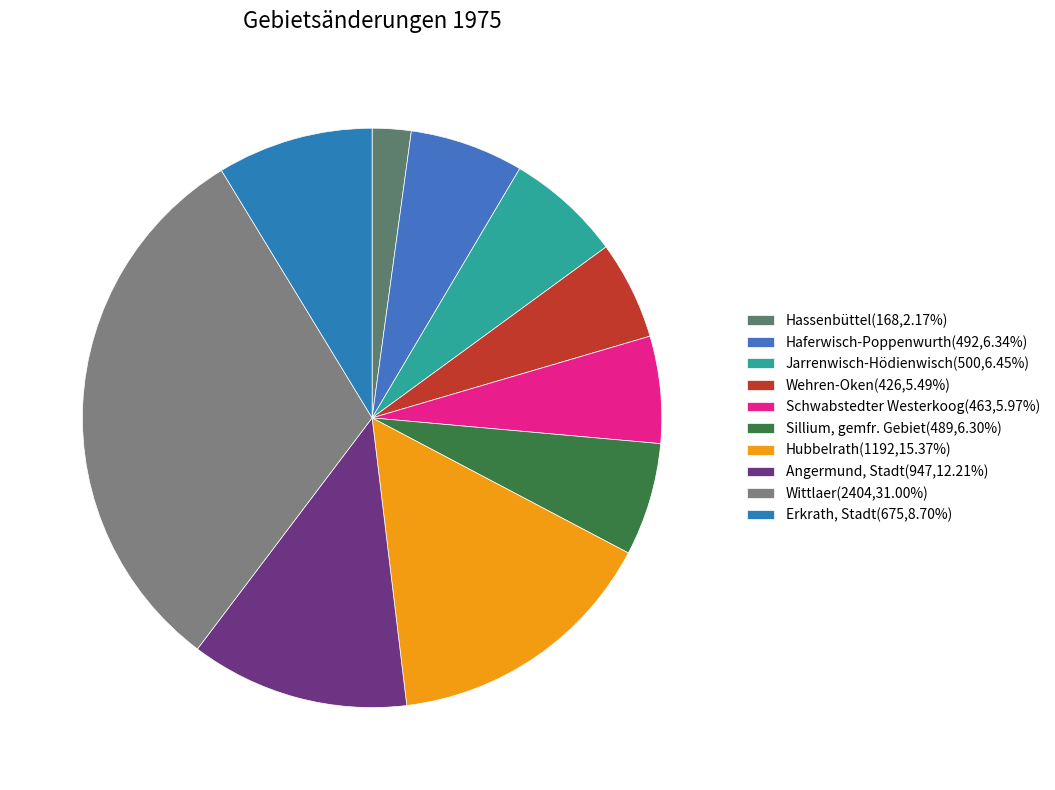

To the nearest percent, what is the difference between the Haferwisch-Poppenwurth and Erkrath, Stadt slice percentages?

2%